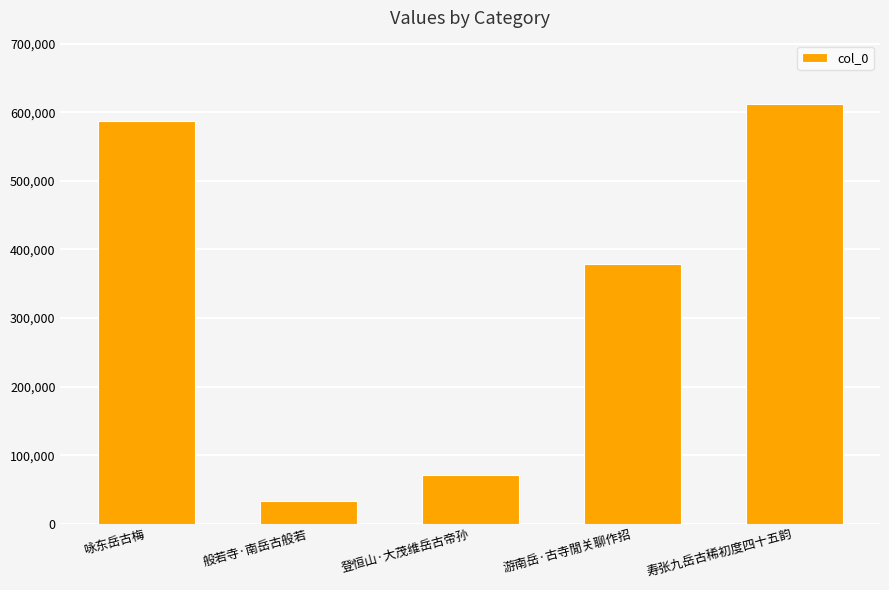

Which has a higher value, 咏东岳古梅 or 寿张九岳古稀初度四十五韵?

寿张九岳古稀初度四十五韵